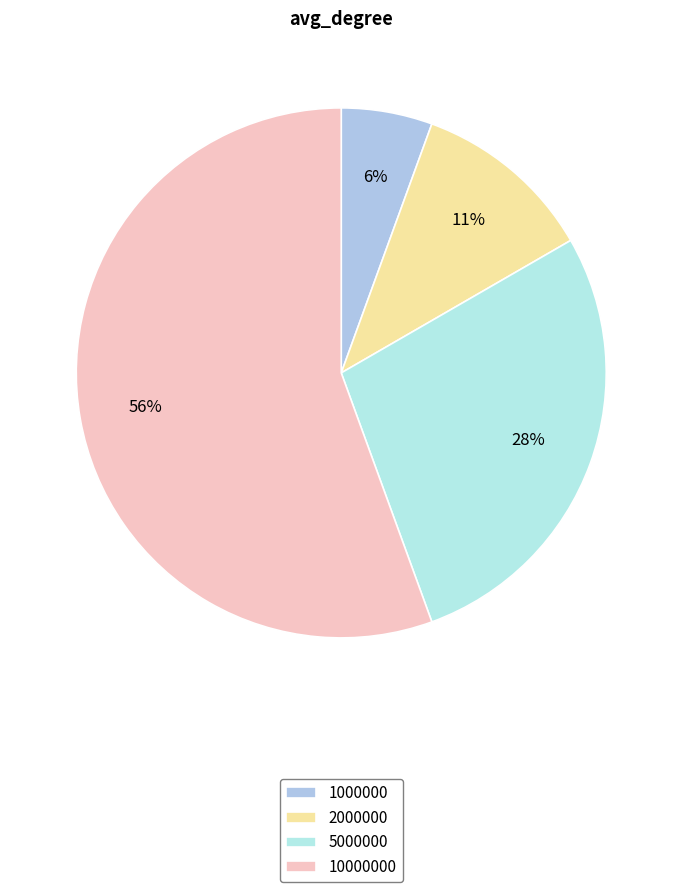

To the nearest percent, what portion does 2000000 represent?

11%